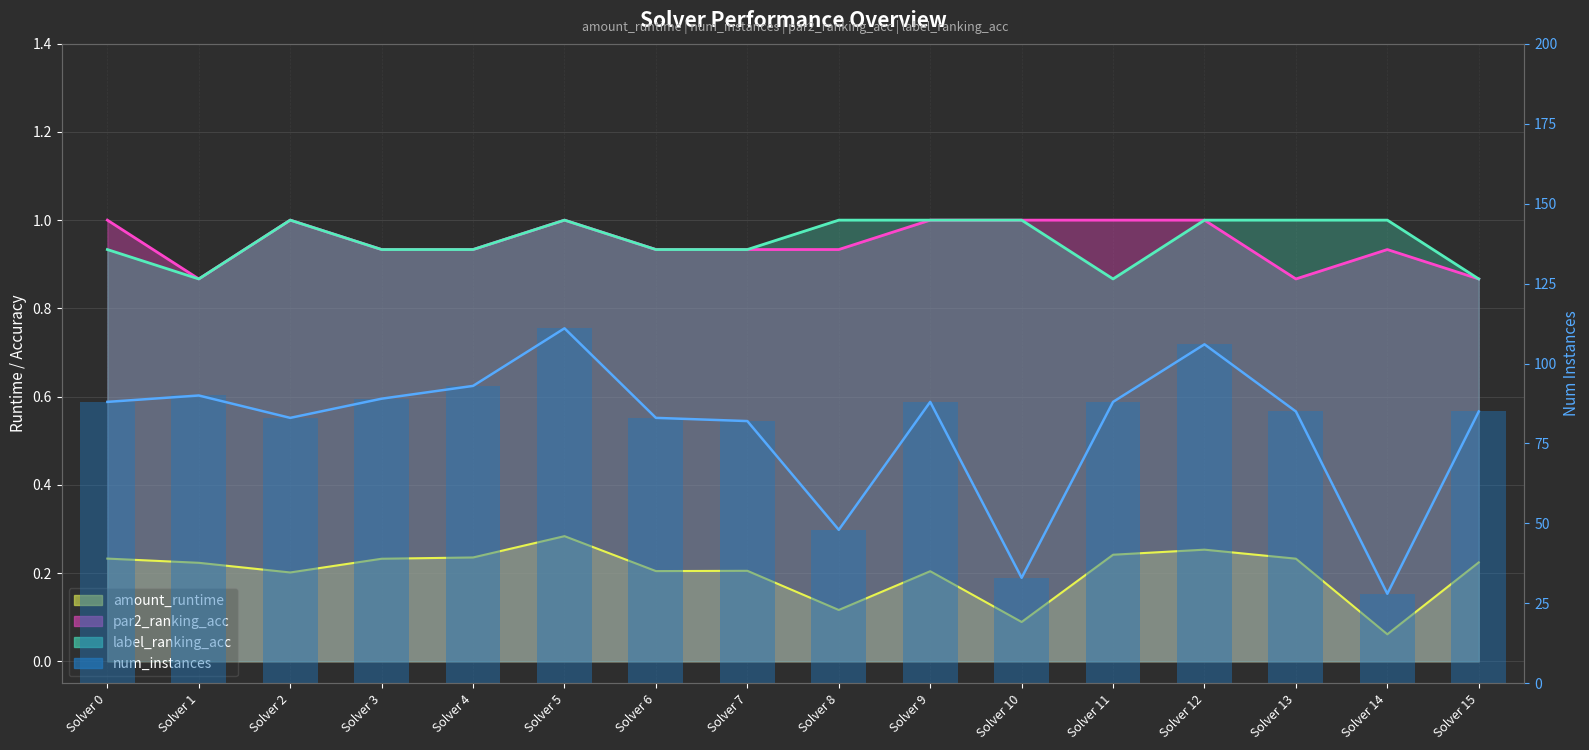

Approximately how many times larger is the value at Solver 1 compared to Solver 5?

0.8